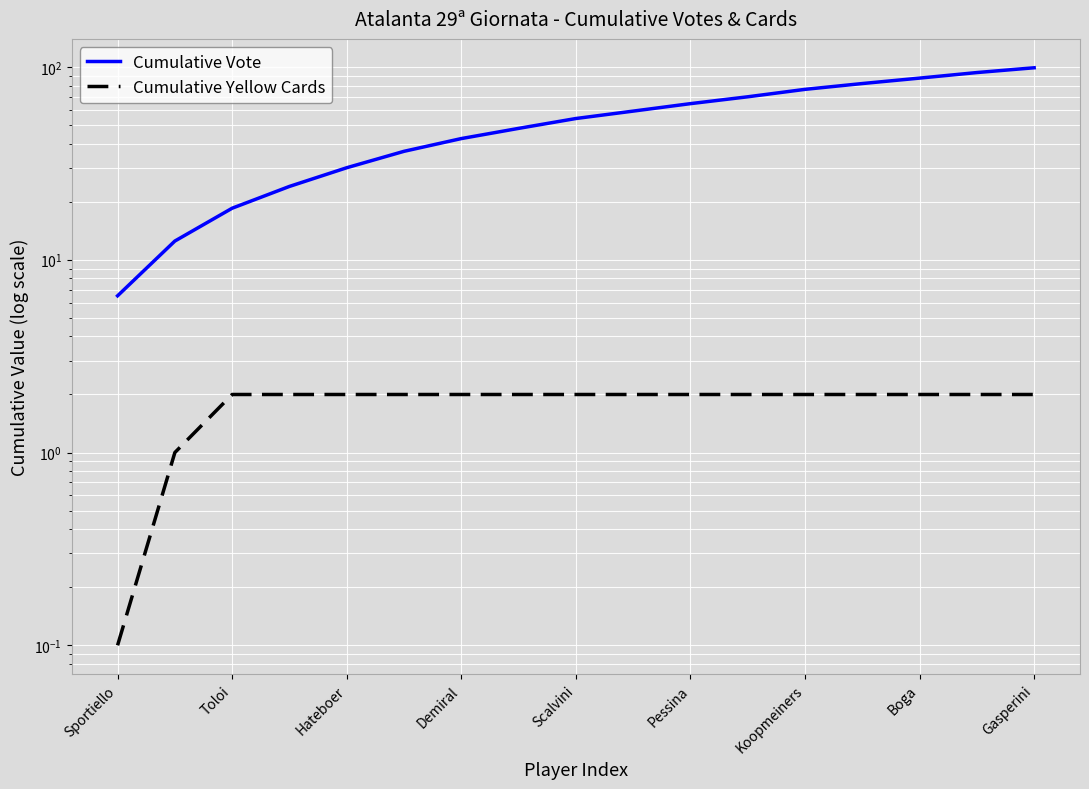

Rank the series at Toloi from highest to lowest value.

Cumulative Vote, Cumulative Yellow Cards